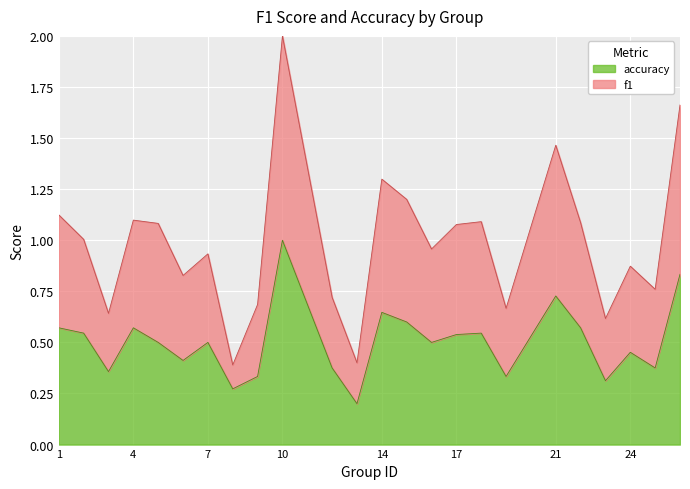

Rank the series at 3 from lowest to highest value.

accuracy, f1